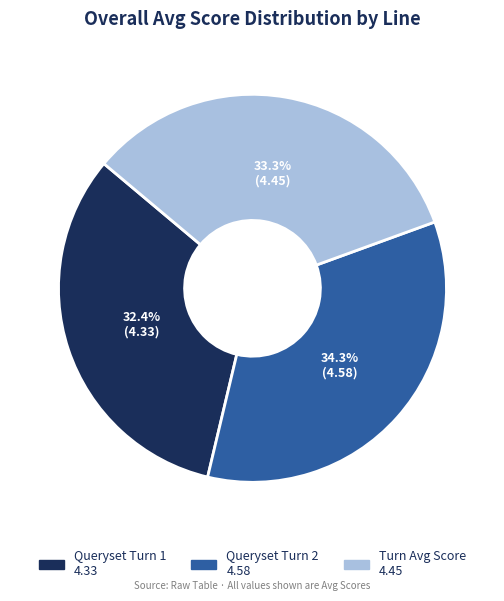

Count the number of slices in the pie.

3